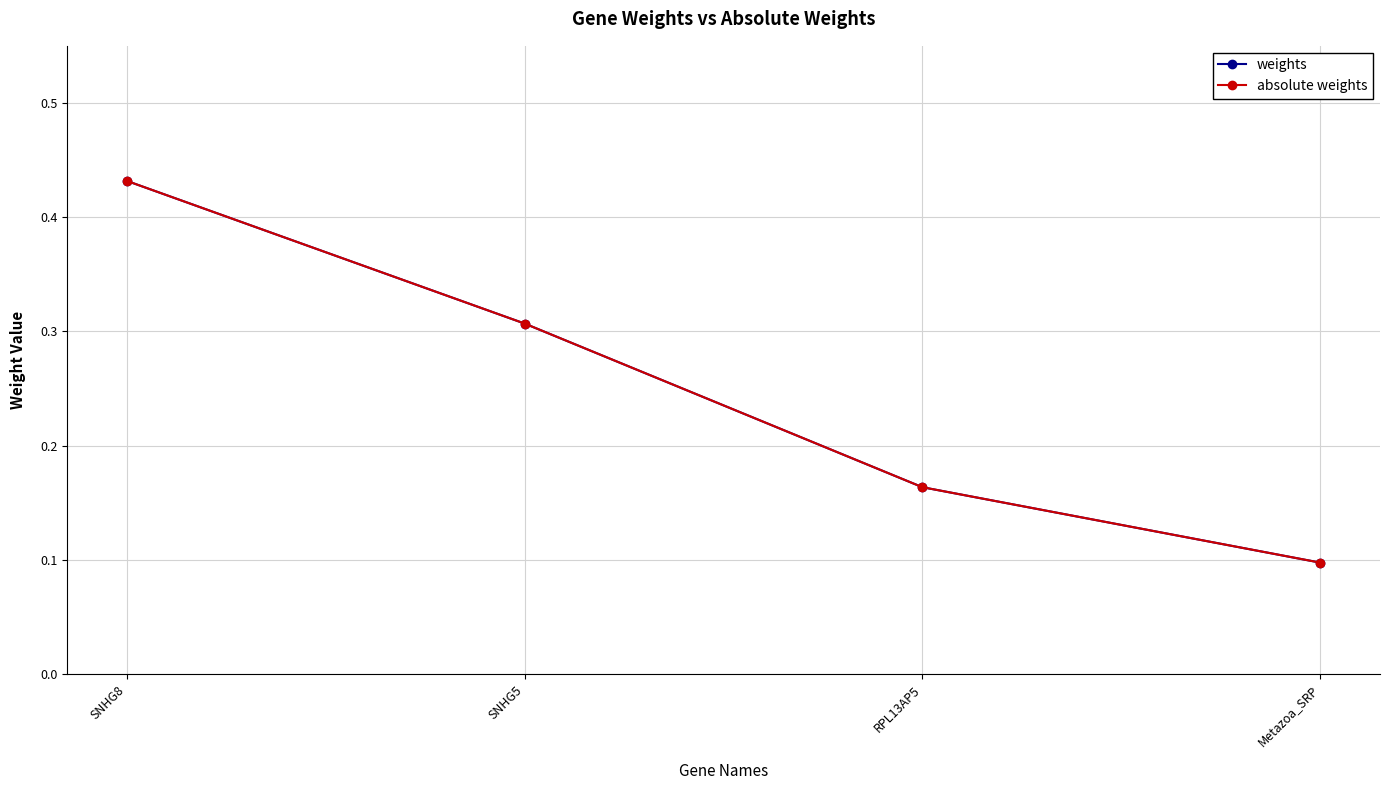

Is this an area chart (filled region under the line)?

No